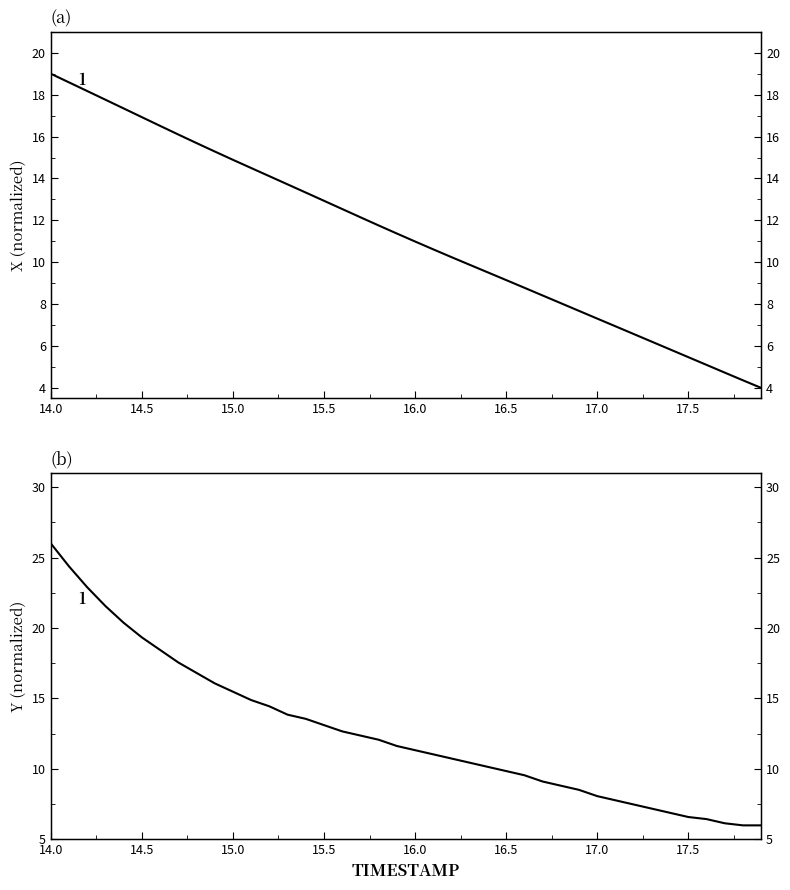

At which category is the sum across all series the highest?

14.0